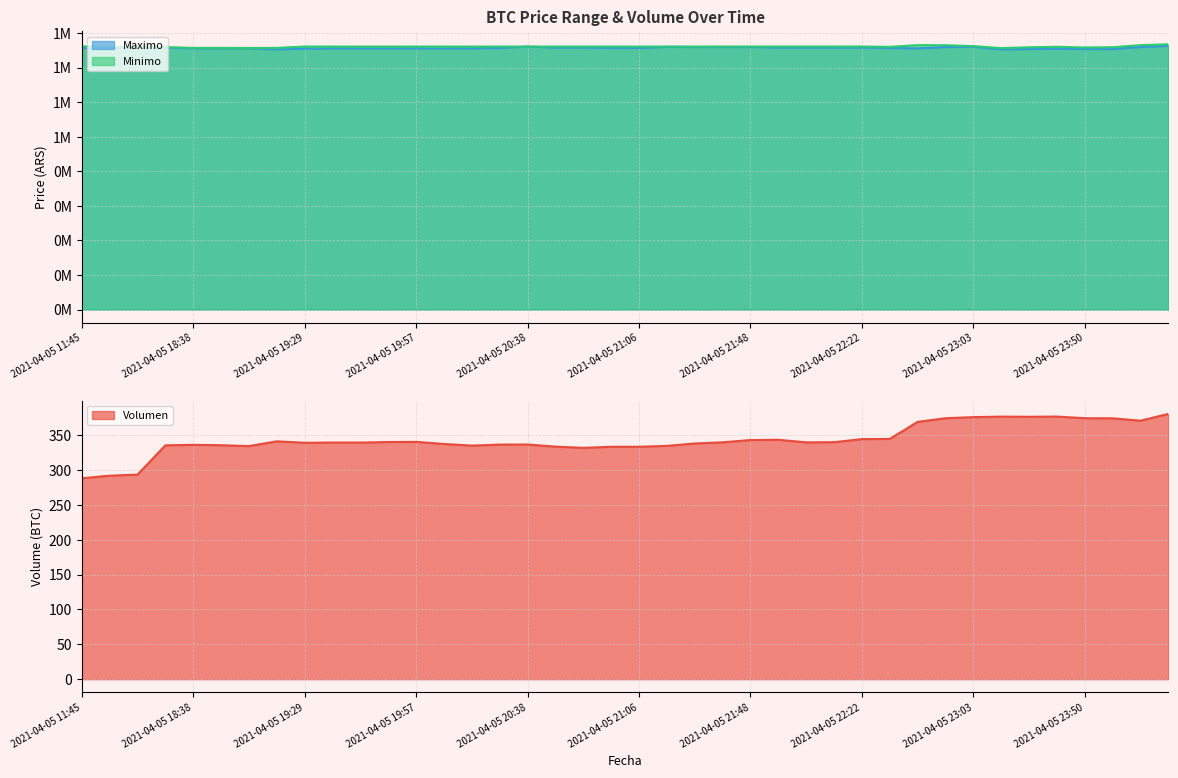

Where is the first local minimum for Minimo?

2021-04-05 16:00